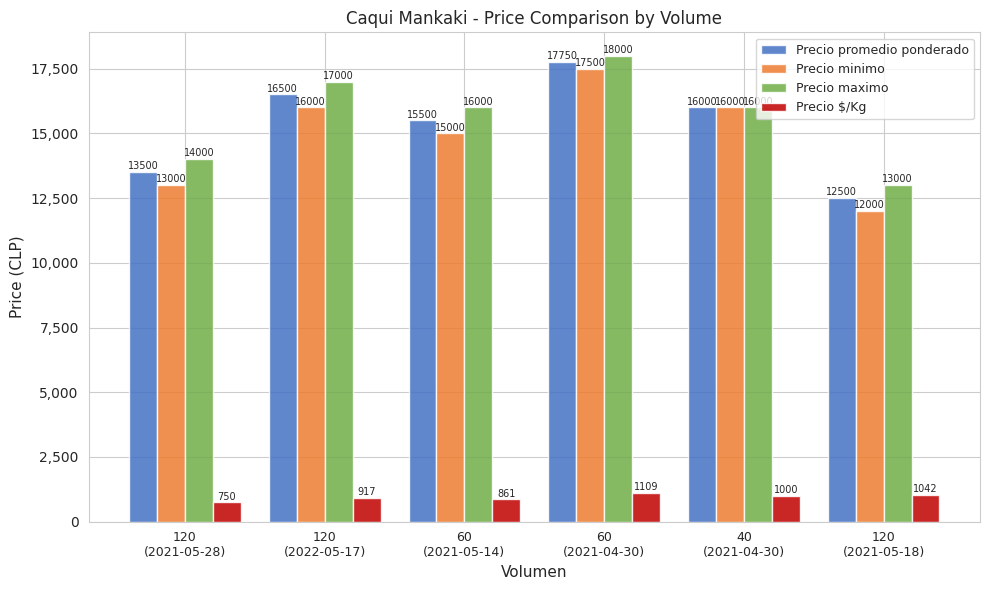

Between 60
(2021-04-30) and 120
(2021-05-18), which series saw the biggest shift?

Precio minimo